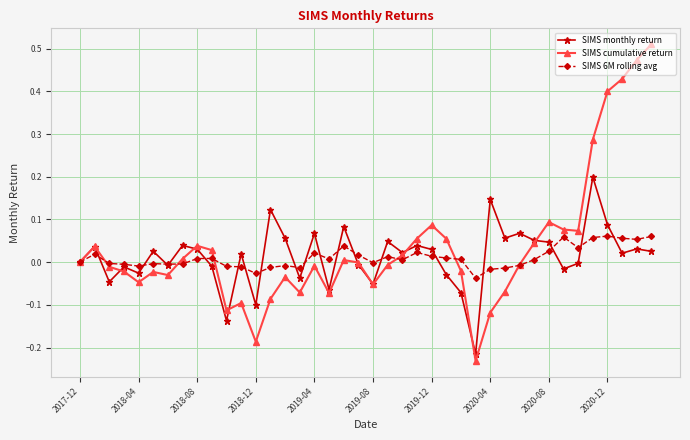

True or false: SIMS cumulative return has more than 2 points higher than both neighbors.

True